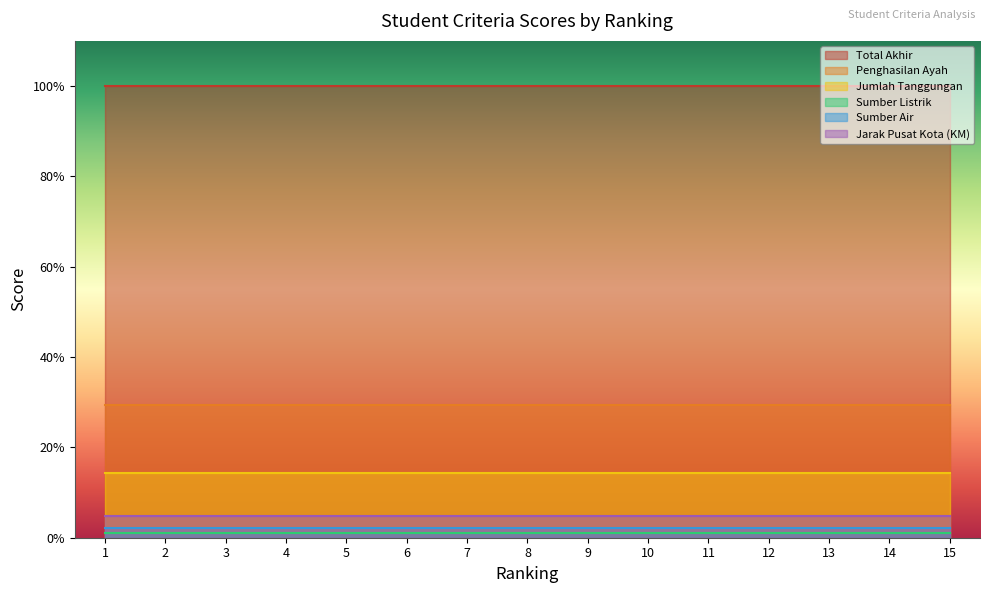

Count the number of data series in this chart.

6